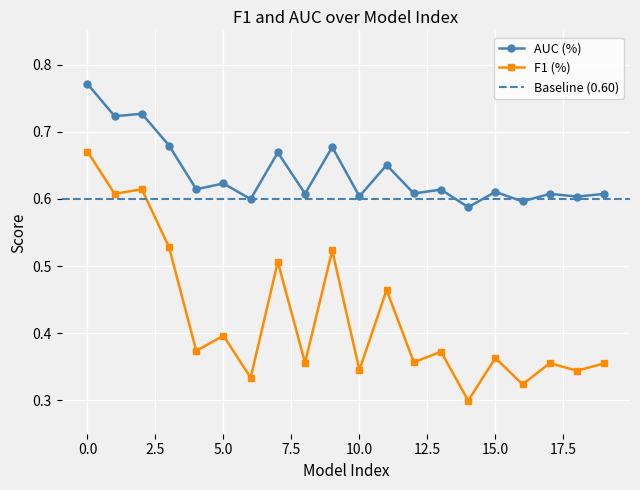

Is the value of F1 (%) at 14 greater than the value of AUC (%) at 3?

No